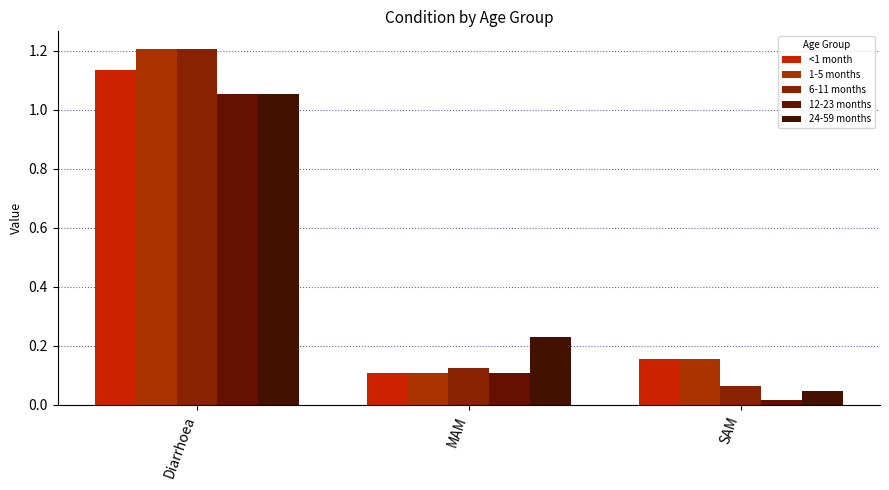

Which series has the largest total across all categories?

1-5 months